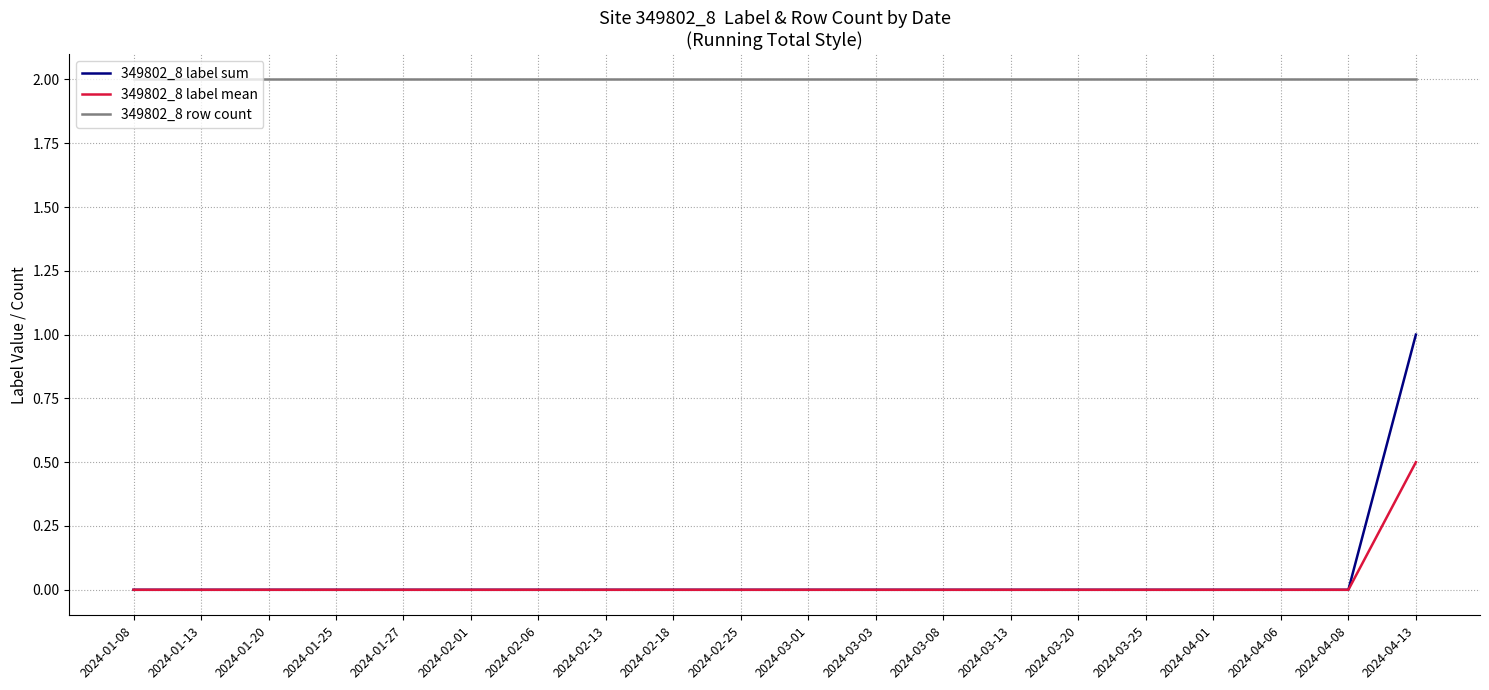

What position from the right is 2024-01-13?

19